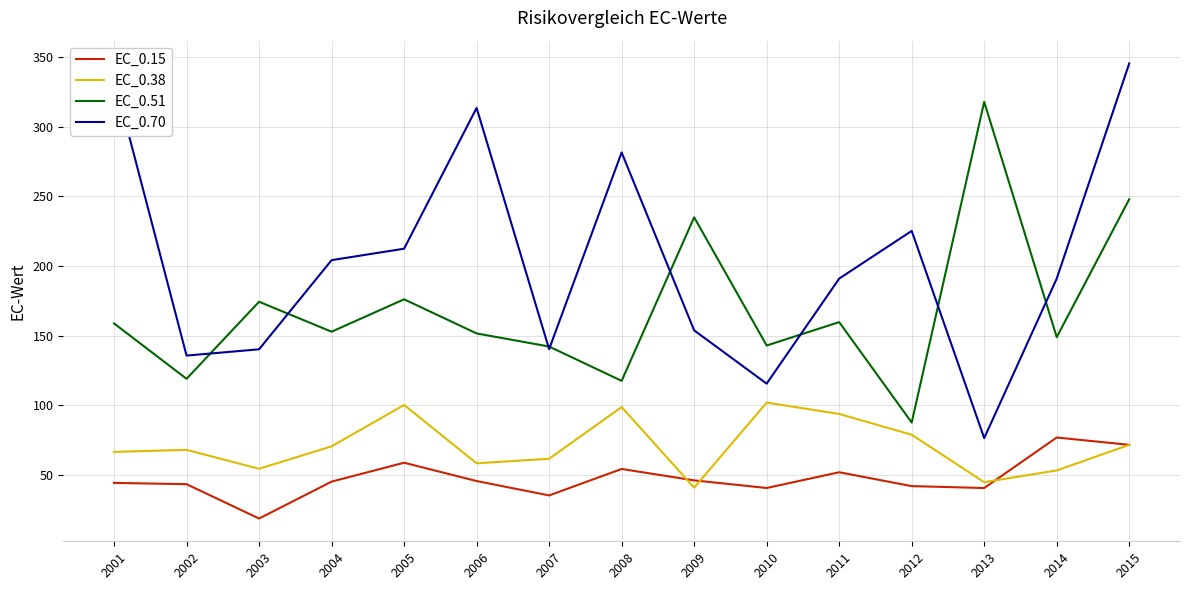

List the series in order of their peak value, lowest first.

EC_0.15, EC_0.38, EC_0.51, EC_0.70